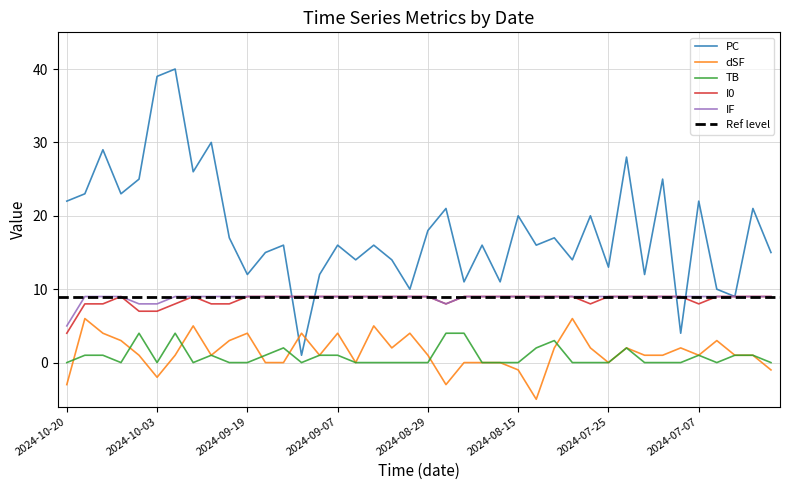

How many distinct data groups are displayed?

5